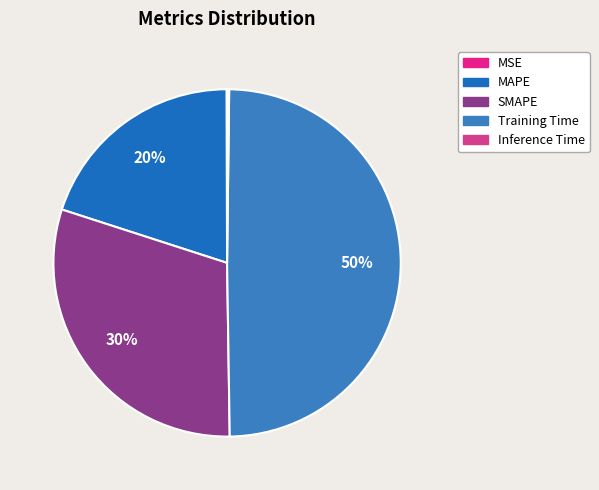

How many segments does this pie chart have?

5